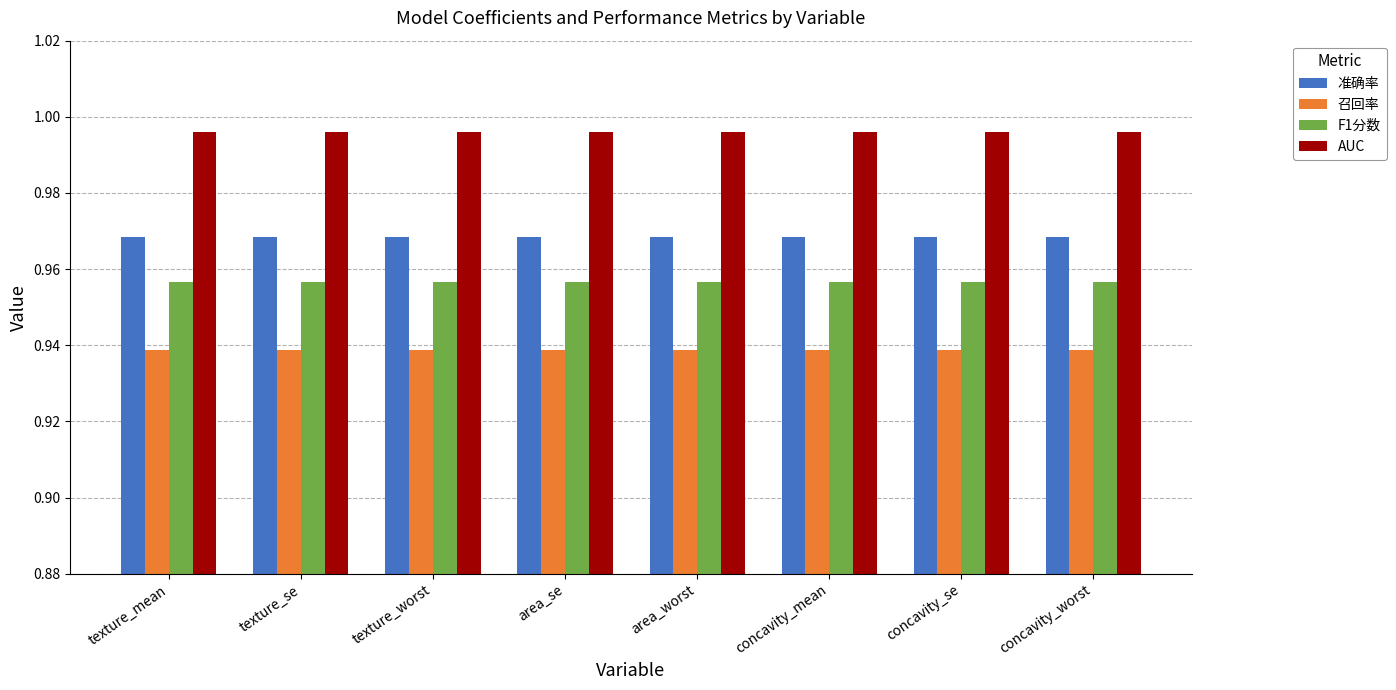

The value of AUC at concavity_worst is 1.6. True or false?

False